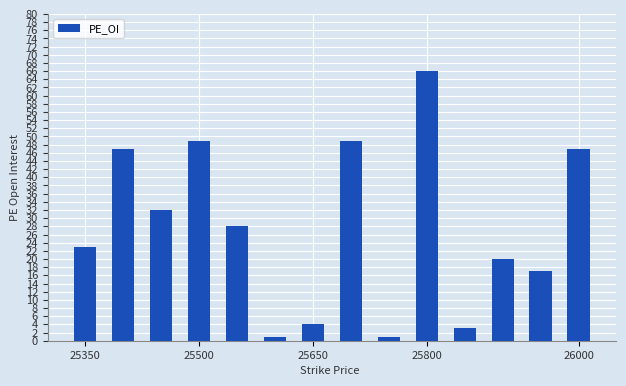

What is the difference between the maximum and minimum values?

65